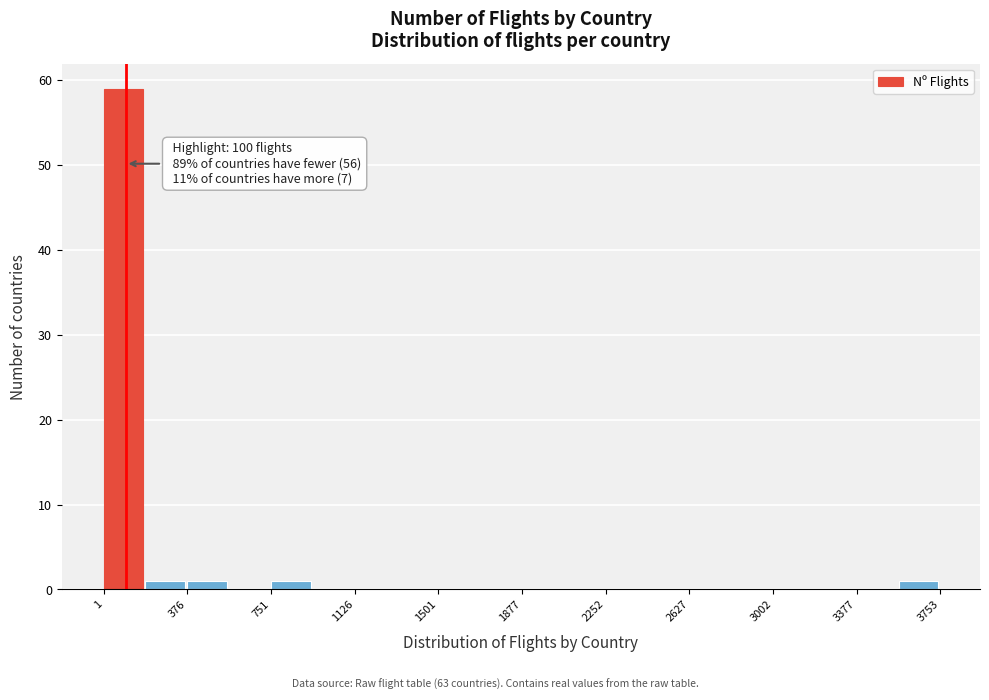

Around what value on the x-axis is the tallest bar? Give the approximate position of its centre, as read against the axis.

100